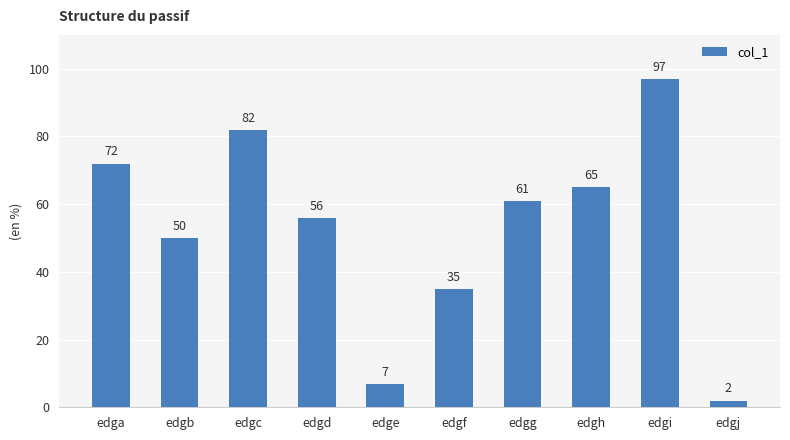

What is the maximum value shown in the chart?

97